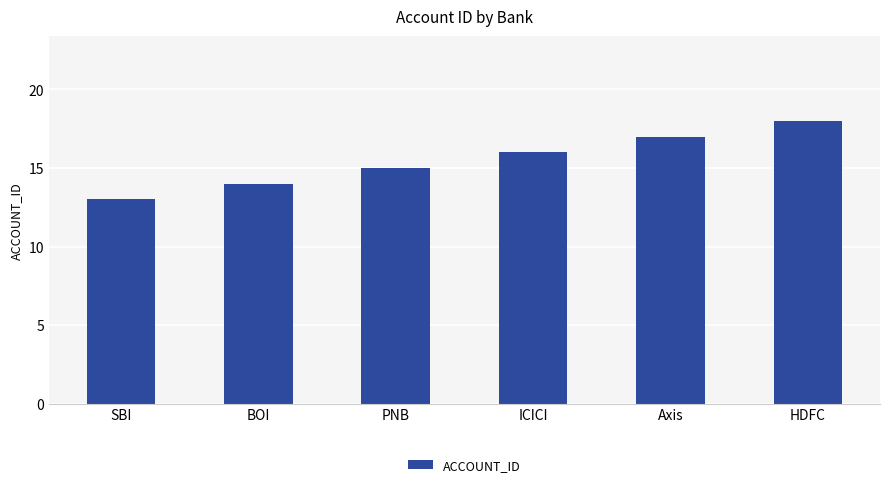

What is the average value?

16